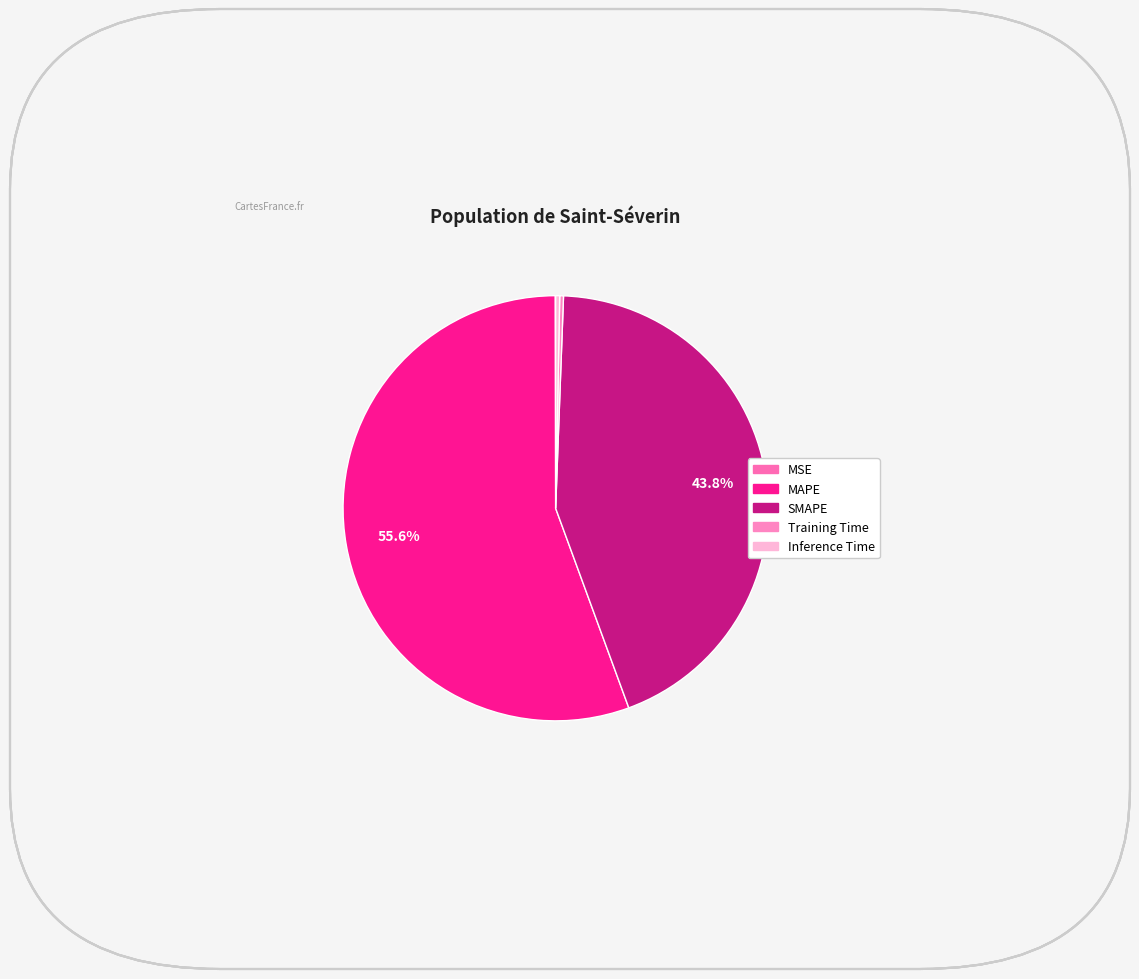

Which category accounts for the majority?

MAPE